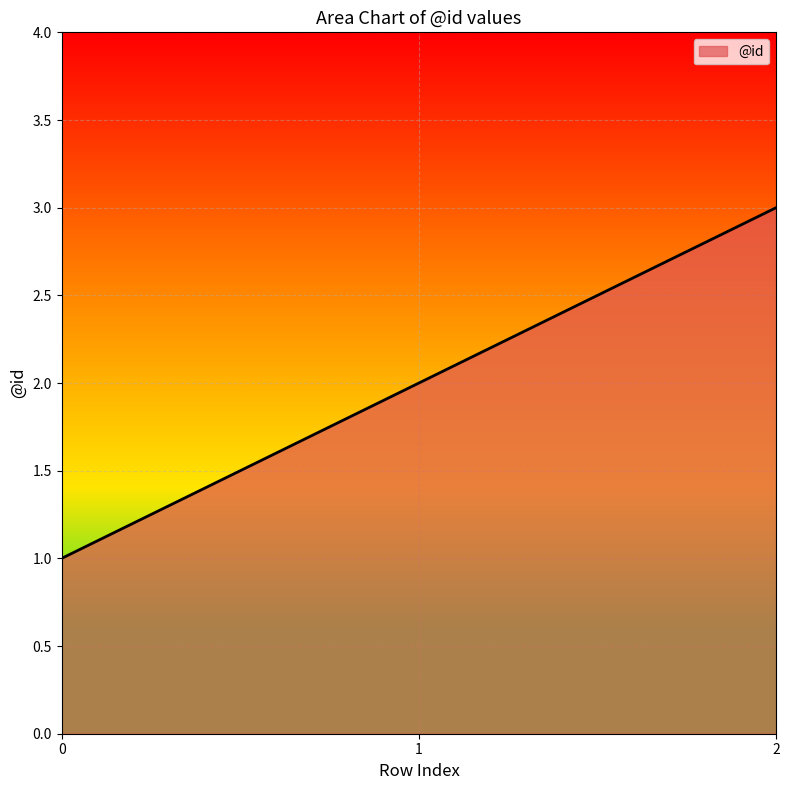

What is the minimum value shown in the chart?

1